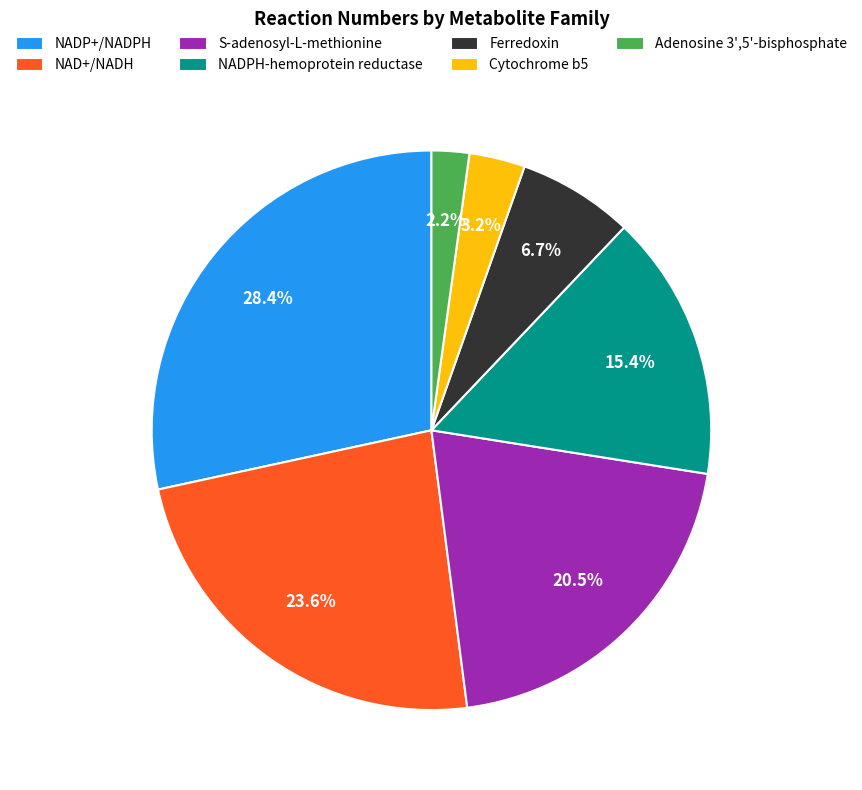

Which has a higher value, Cytochrome b5 or NADP+/NADPH?

NADP+/NADPH